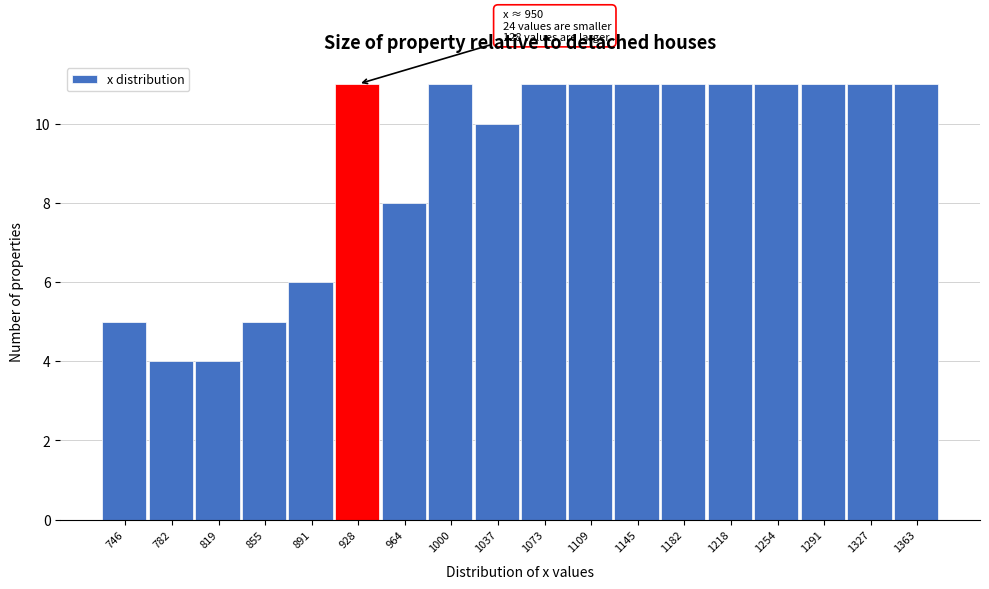

Reading right to left, list all the values displayed in this chart.

11	11	11	11	11	11	11	11	11	10	11	8	11	6	5	4	4	5